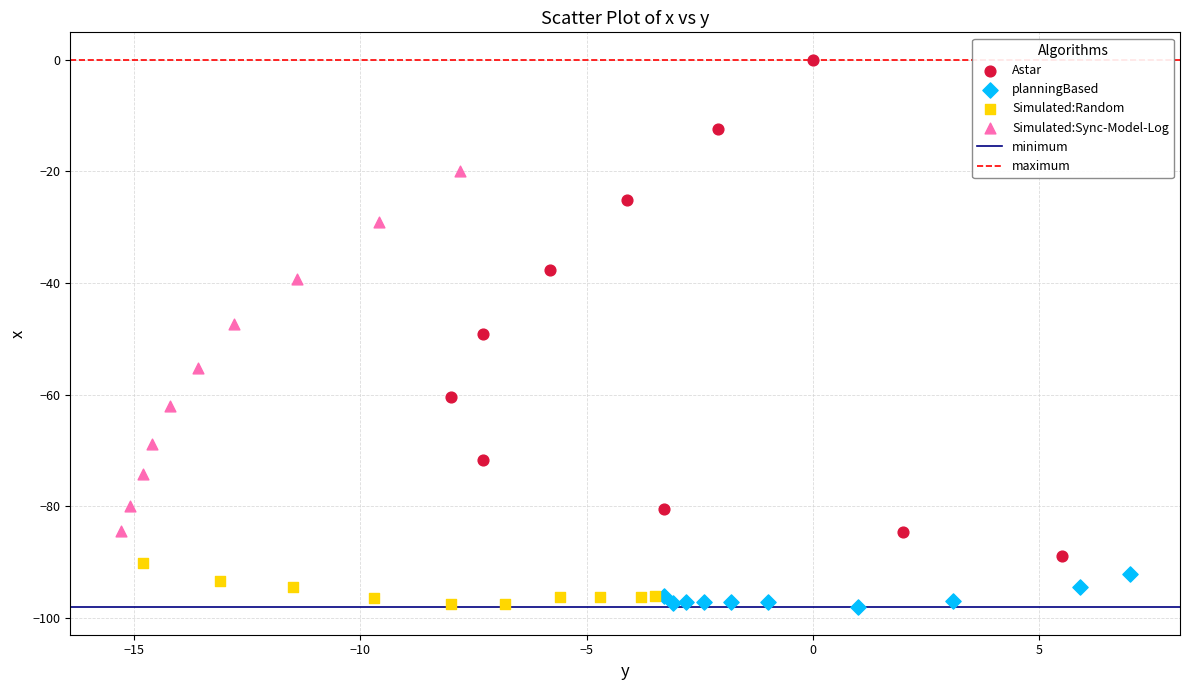

Which series has the widest spread of Y values?

Astar